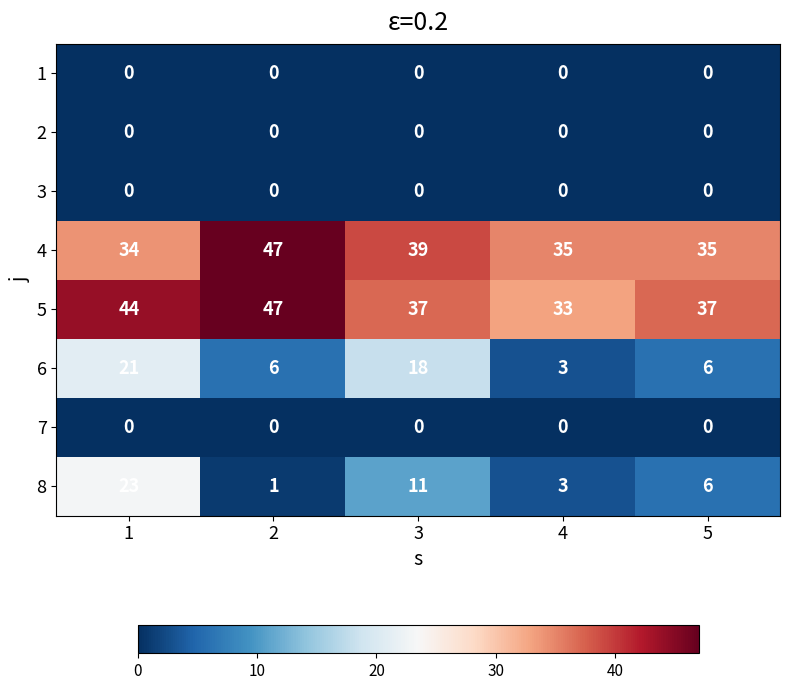

Is it true that 3 equals 0 at 1?

True